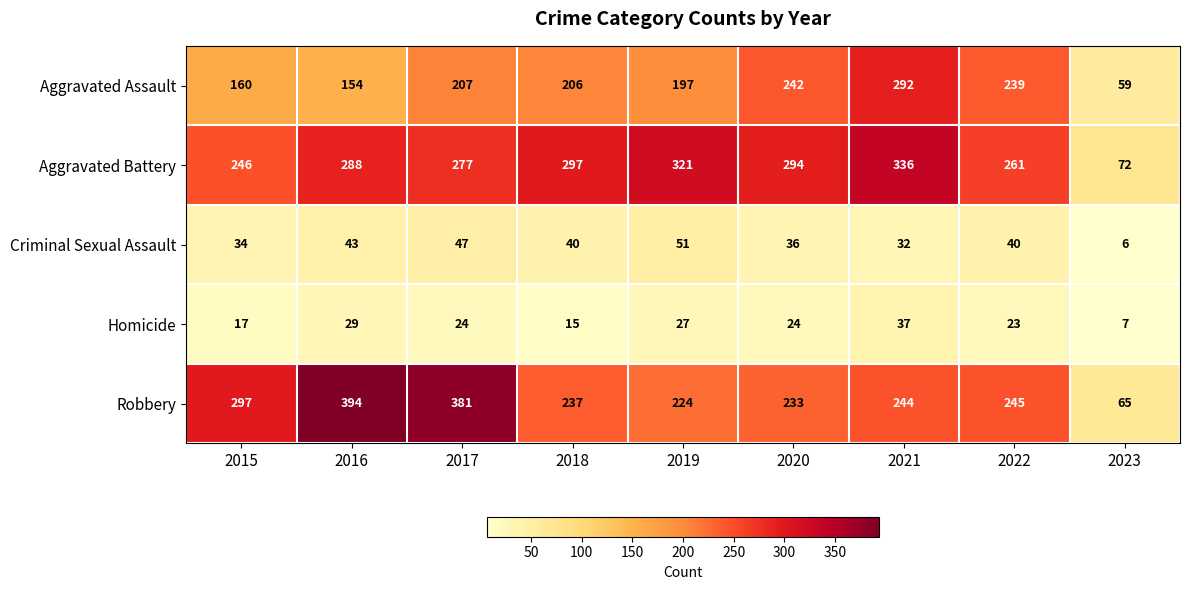

What is the total value across all series at 2015?

754